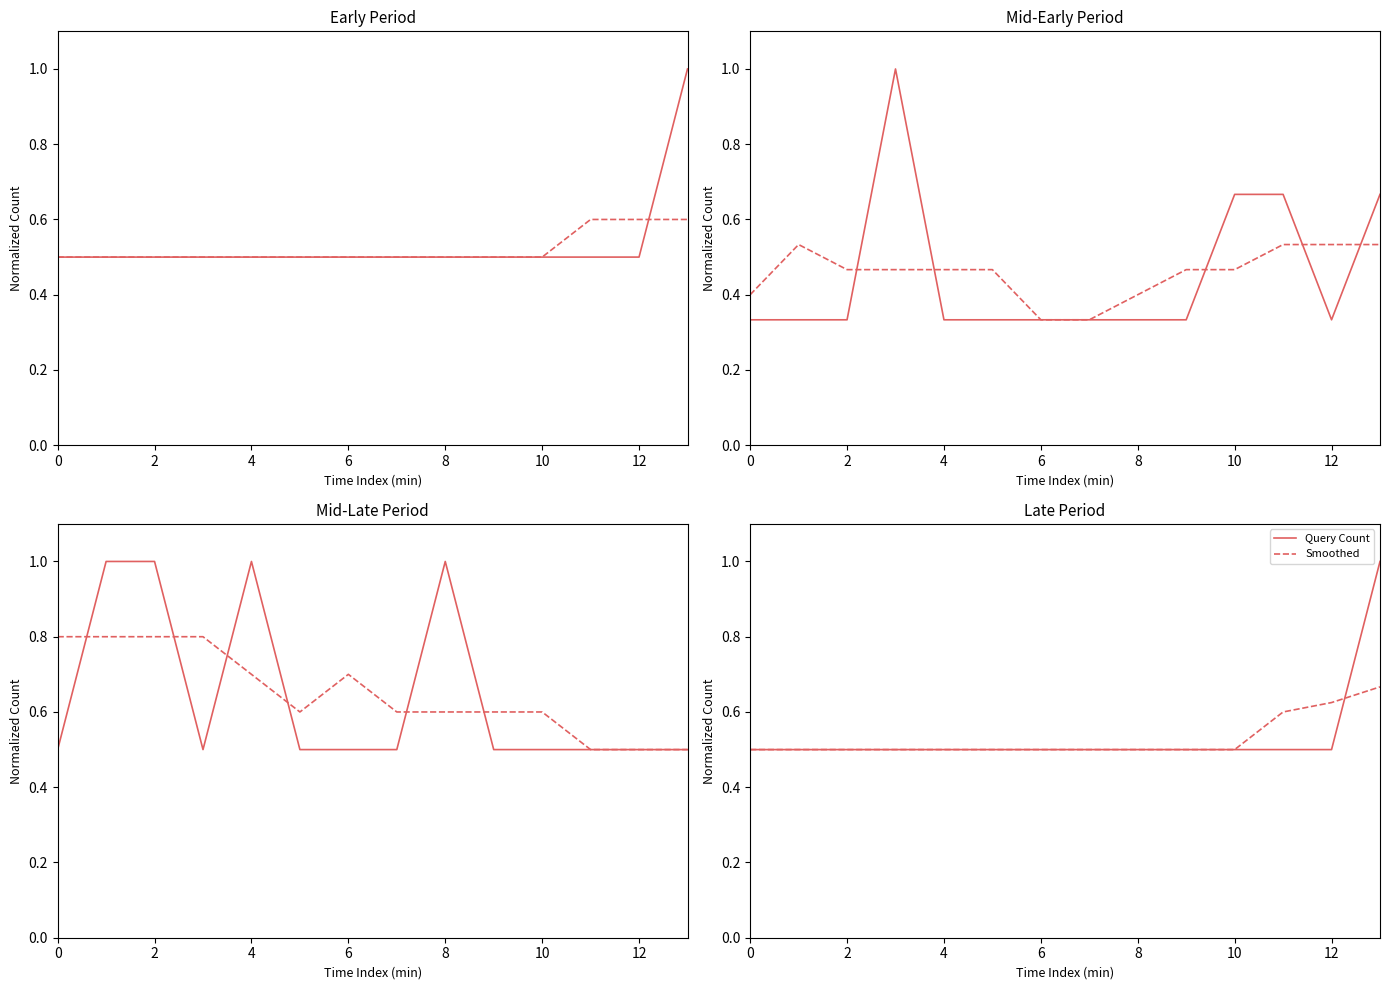

The Smoothed series shows 0.1 at 10. True or false?

False